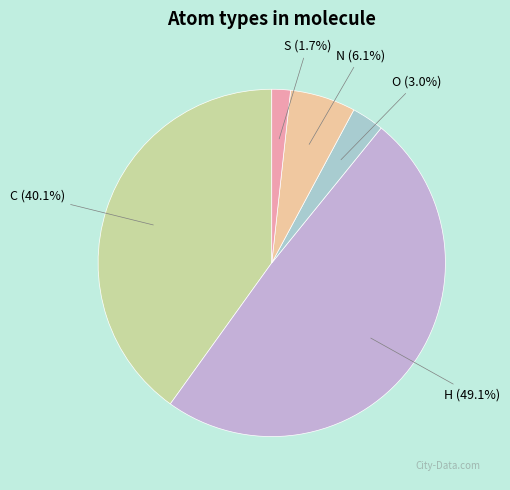

What percentage do C and S together represent?

41.8%